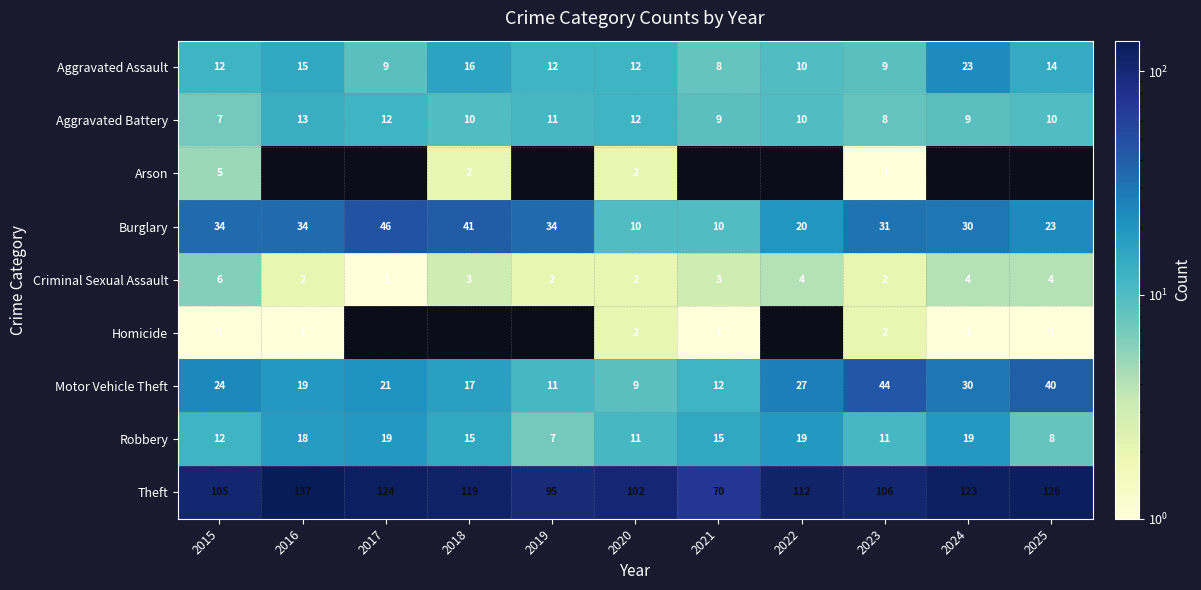

What is the sum of the Aggravated Battery values at 2023 and 2016?

21